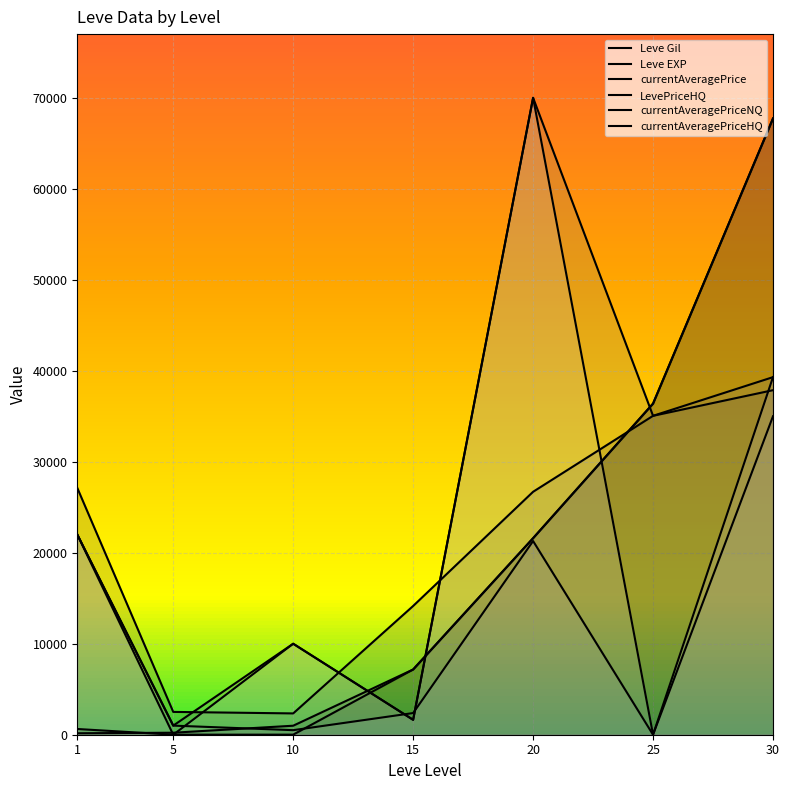

How many data points in currentAveragePrice are less than 26700?

3